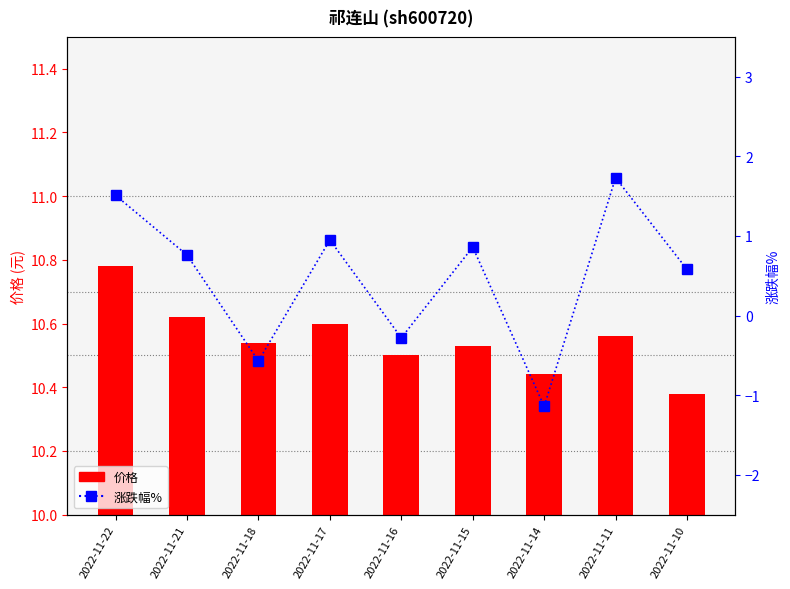

List the series in order of their peak value, highest first.

价格, 涨跌幅%